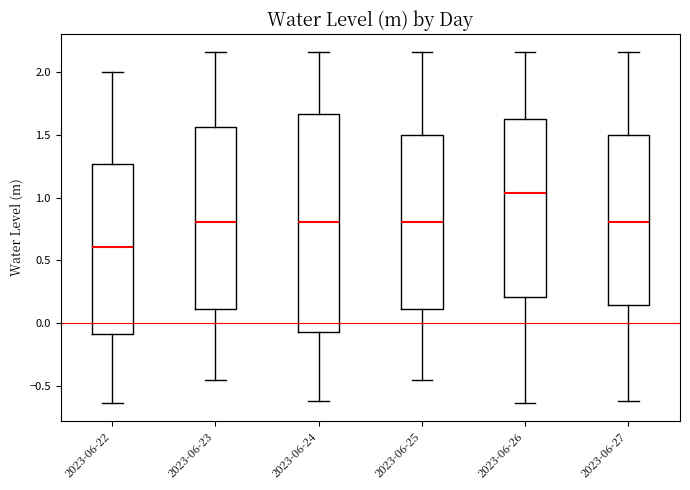

Where does the upper whisker of the box for 2023-06-27 end on the y-axis? The values are not printed on the chart, so give them approximately, as read against the axis.

2.15